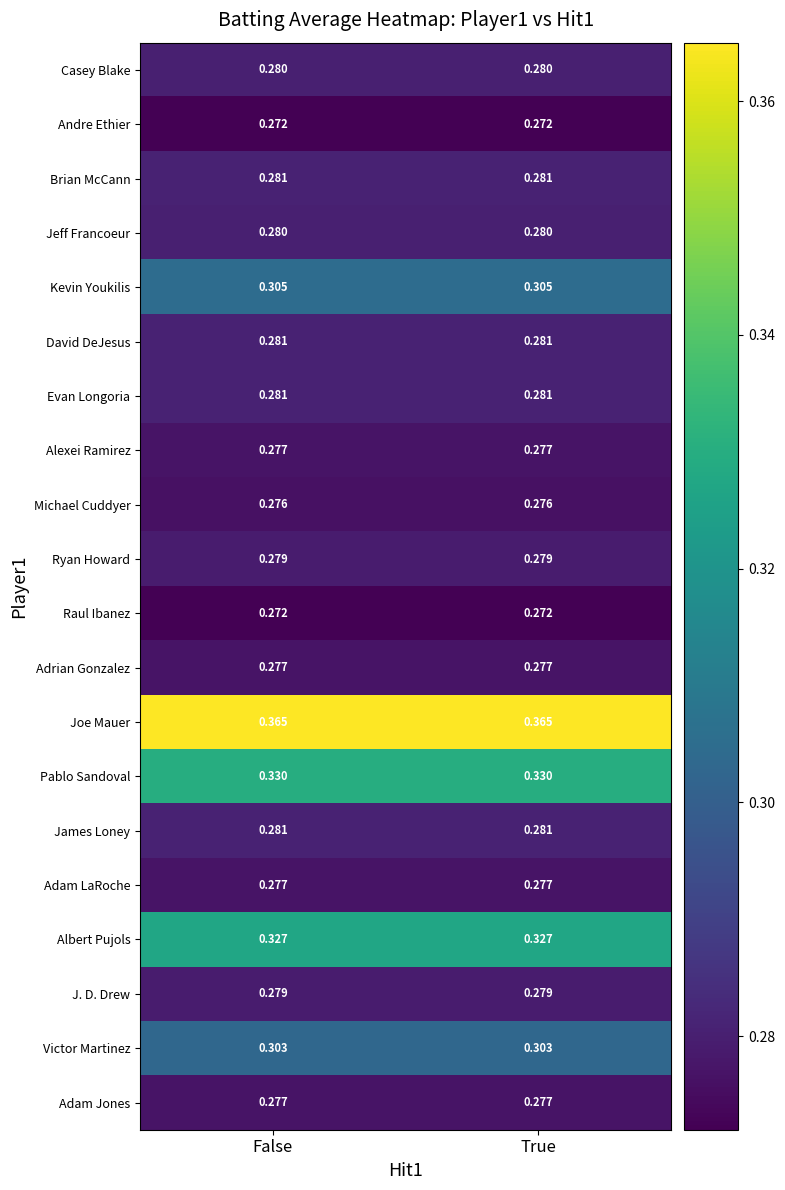

Which series has the largest total across all categories?

Joe Mauer